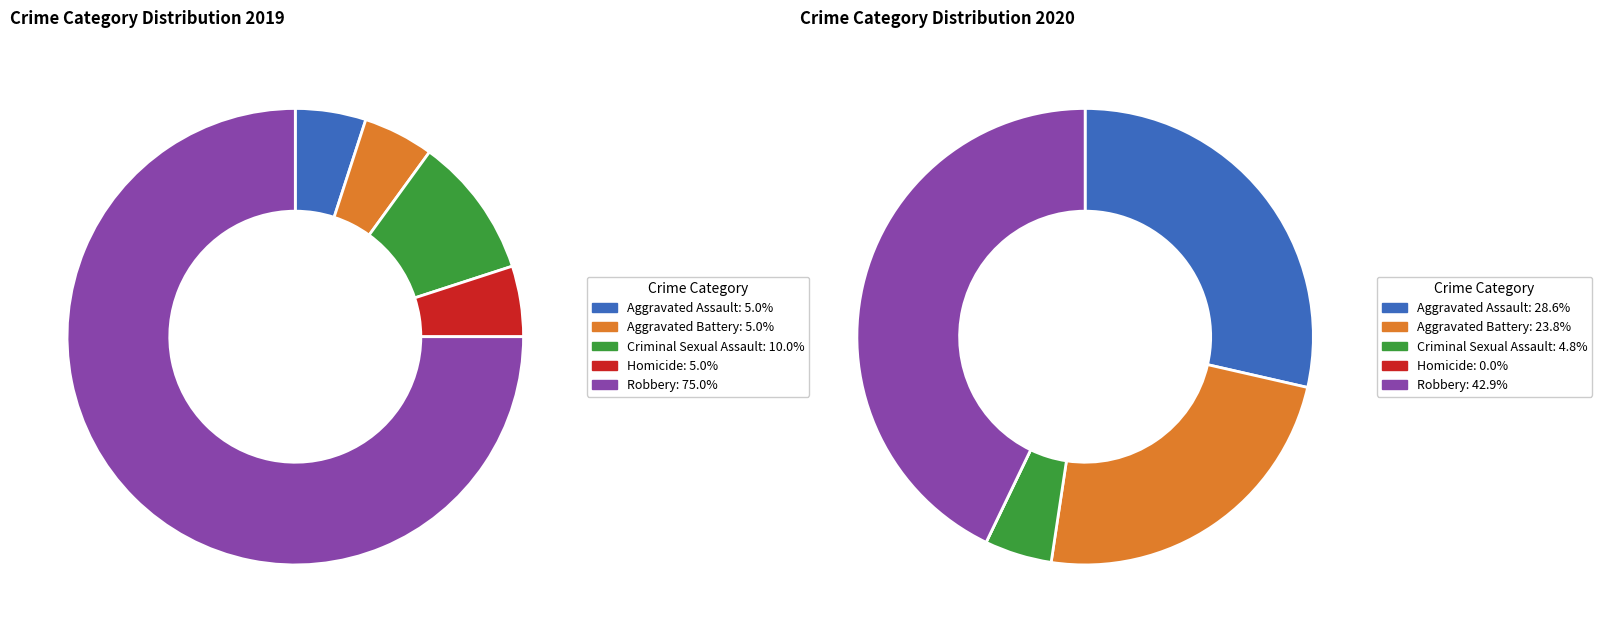

The values_2020 slice represents 5% of the pie. True or false?

True